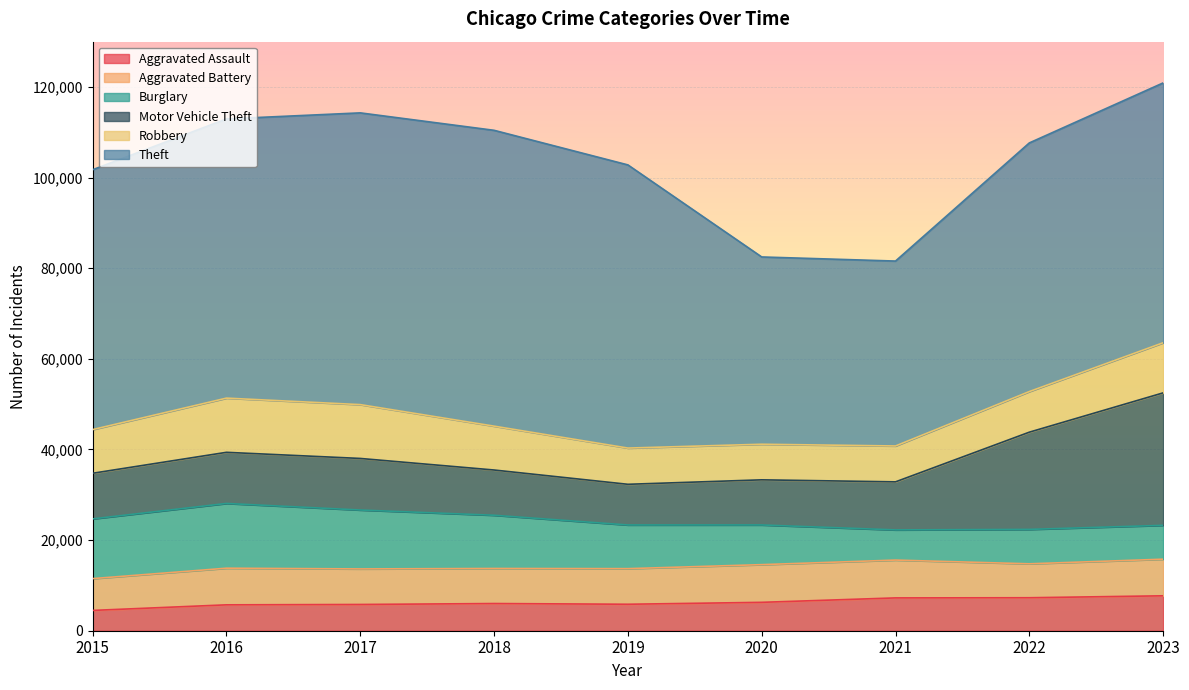

Does the chart display data point markers on the line(s)?

No